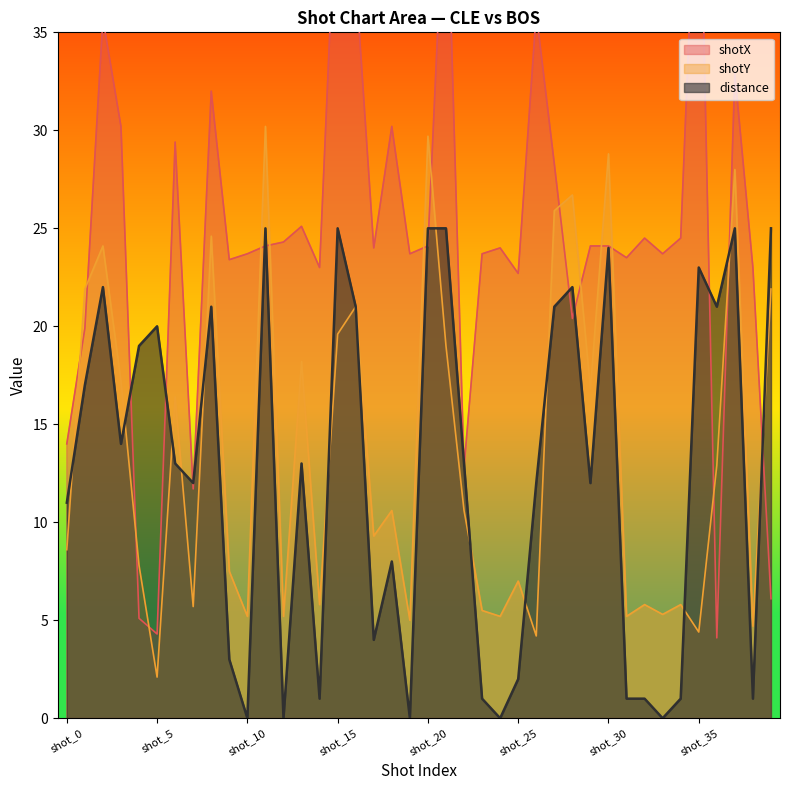

Reading right to left, what are all the values shown in this chart?

shotX: shot_39=6.1	shot_38=23.0	shot_37=32.9	shot_36=4.1	shot_35=47.2	shot_34=24.5	shot_33=23.7	shot_32=24.5	shot_31=23.5	shot_30=24.1	shot_29=24.1	shot_28=20.4	shot_27=28.3	shot_26=36.0	shot_25=22.7	shot_24=24.0	shot_23=23.7	shot_22=12.8	shot_21=44.4	shot_20=24.1	shot_19=23.7	shot_18=30.2	shot_17=24.0	shot_16=37.8	shot_15=44.2	shot_14=23.0	shot_13=25.1	shot_12=24.3	shot_11=24.1	shot_10=23.7	shot_9=23.4	shot_8=32.0	shot_7=11.7	shot_6=29.4	shot_5=4.3	shot_4=5.1	shot_3=30.2	shot_2=35.7	shot_1=19.9	shot_0=14.0
shotY: shot_39=21.9	shot_38=4.7	shot_37=28.0	shot_36=12.9	shot_35=4.4	shot_34=5.8	shot_33=5.3	shot_32=5.8	shot_31=5.2	shot_30=28.8	shot_29=16.8	shot_28=26.7	shot_27=25.9	shot_26=4.2	shot_25=7.0	shot_24=5.2	shot_23=5.5	shot_22=10.6	shot_21=19.0	shot_20=29.7	shot_19=5.0	shot_18=10.6	shot_17=9.3	shot_16=21.0	shot_15=19.6	shot_14=5.8	shot_13=18.2	shot_12=5.2	shot_11=30.2	shot_10=5.2	shot_9=7.5	shot_8=24.6	shot_7=5.7	shot_6=16.4	shot_5=2.1	shot_4=7.8	shot_3=17.2	shot_2=24.1	shot_1=21.9	shot_0=8.6
distance: shot_39=25.0	shot_38=1.0	shot_37=25.0	shot_36=21.0	shot_35=23.0	shot_34=1.0	shot_33=0.0	shot_32=1.0	shot_31=1.0	shot_30=24.0	shot_29=12.0	shot_28=22.0	shot_27=21.0	shot_26=12.0	shot_25=2.0	shot_24=0.0	shot_23=1.0	shot_22=13.0	shot_21=25.0	shot_20=25.0	shot_19=0.0	shot_18=8.0	shot_17=4.0	shot_16=21.0	shot_15=25.0	shot_14=1.0	shot_13=13.0	shot_12=0.0	shot_11=25.0	shot_10=0.0	shot_9=3.0	shot_8=21.0	shot_7=12.0	shot_6=13.0	shot_5=20.0	shot_4=19.0	shot_3=14.0	shot_2=22.0	shot_1=17.0	shot_0=11.0